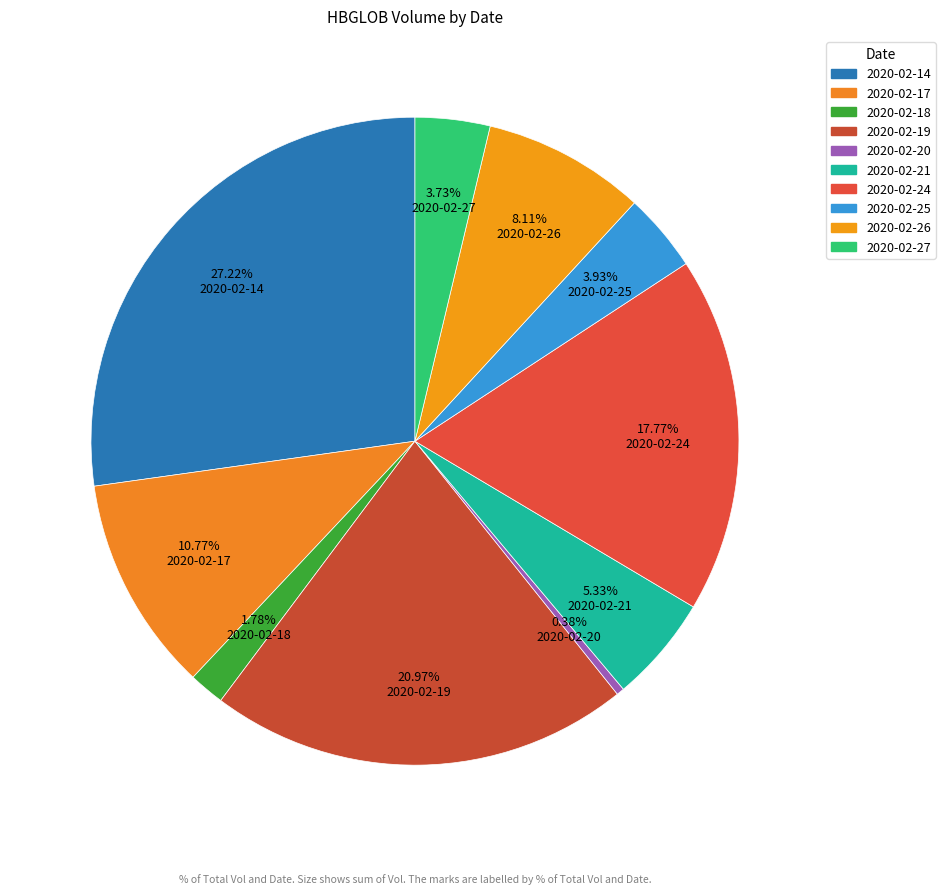

The 2020-02-17 slice represents 5% of the pie. True or false?

False